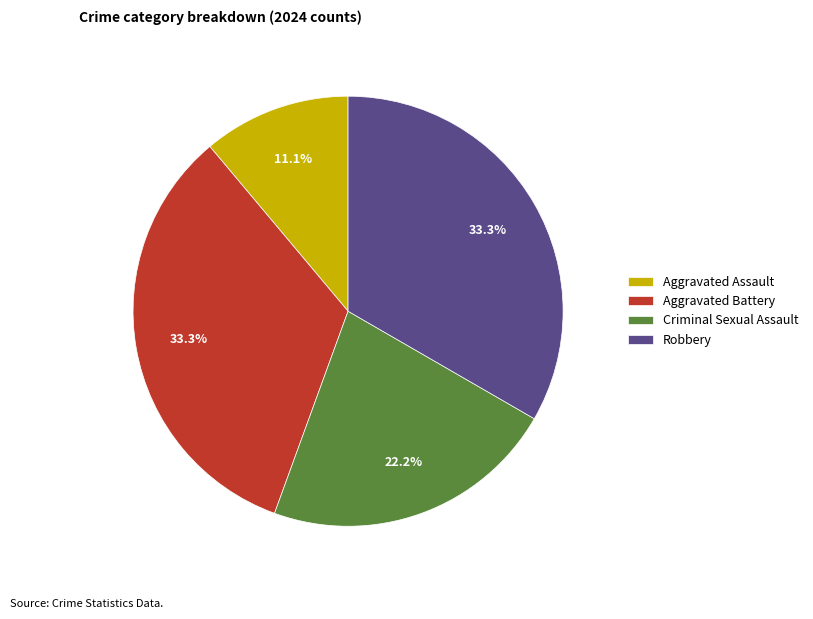

Approximately how many times larger is the value at Aggravated Assault compared to Robbery?

0.3